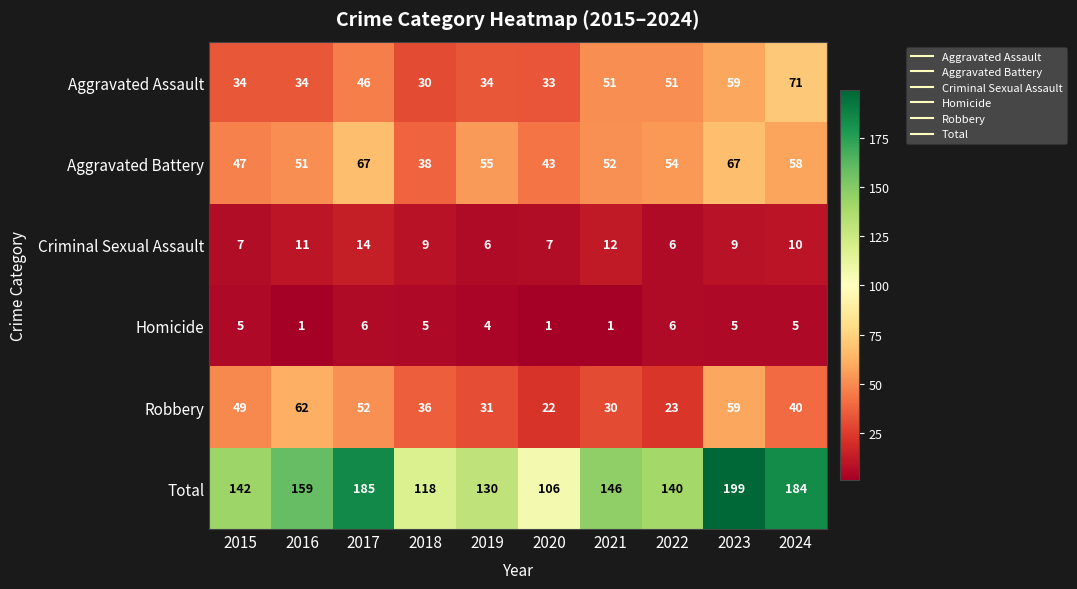

How many series are shown in this chart?

6